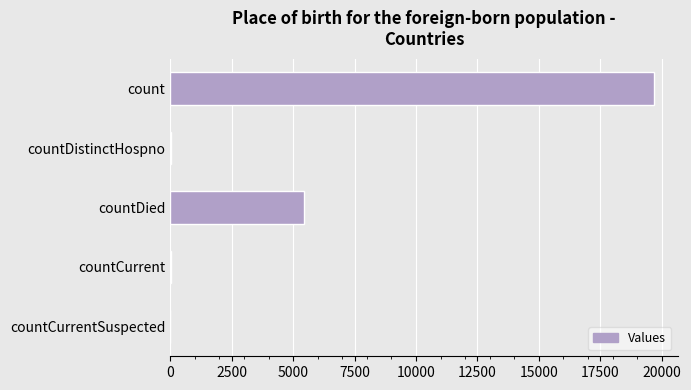

True or false: the data shows 5433 at countDied.

True